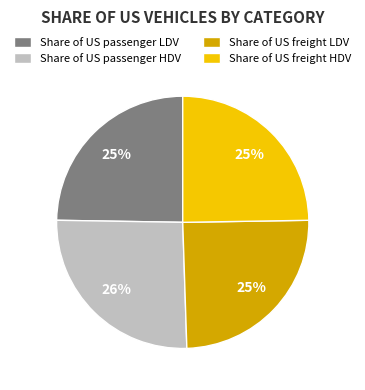

Combined, do Share of US passenger HDV and Share of US freight HDV account for over 50%?

Yes